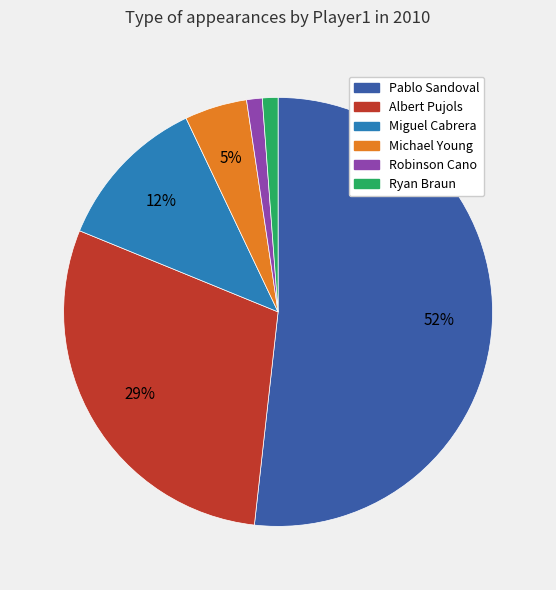

Approximately how many times larger is the value at Miguel Cabrera compared to Albert Pujols?

0.4